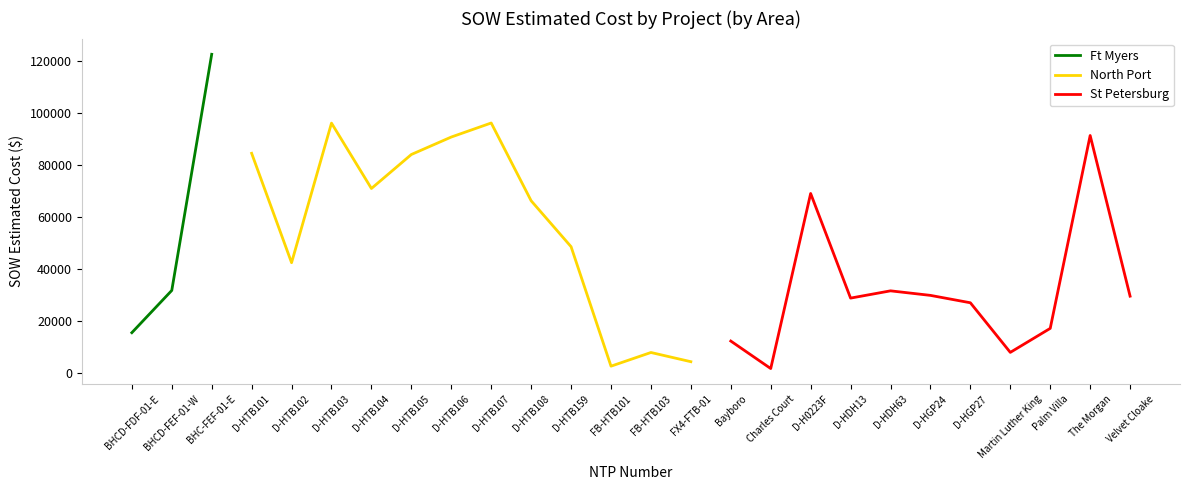

Rank the categories by Ft Myers value from lowest to highest.

BHCD-FDF-01-E, BHCD-FEF-01-W, BHC-FEF-01-E